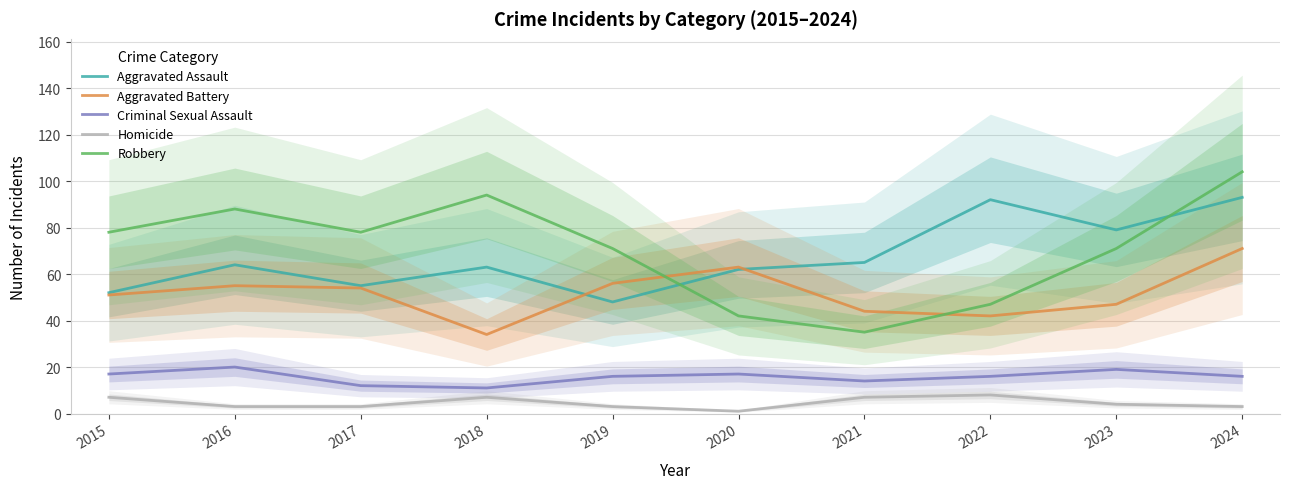

Rank the categories by Aggravated Battery value from highest to lowest.

2024, 2020, 2019, 2016, 2017, 2015, 2023, 2021, 2022, 2018